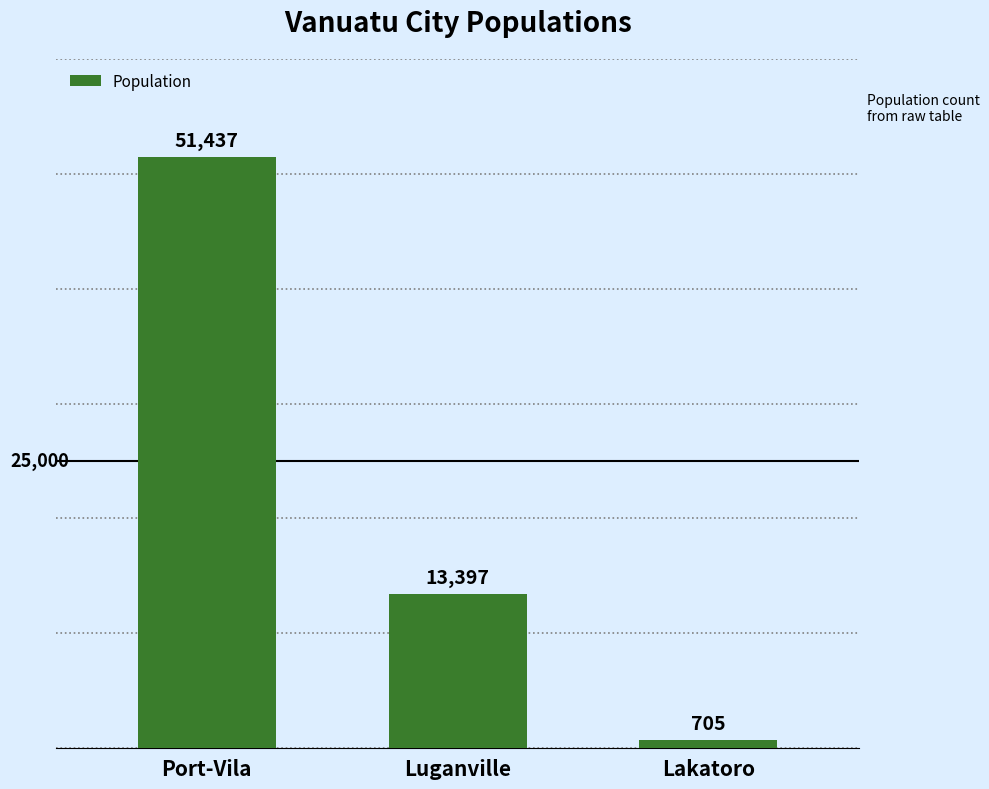

Rank the categories by value from highest to lowest.

Port-Vila, Luganville, Lakatoro